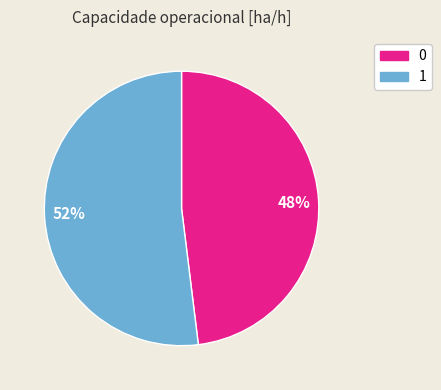

Does any single category account for the majority?

Yes